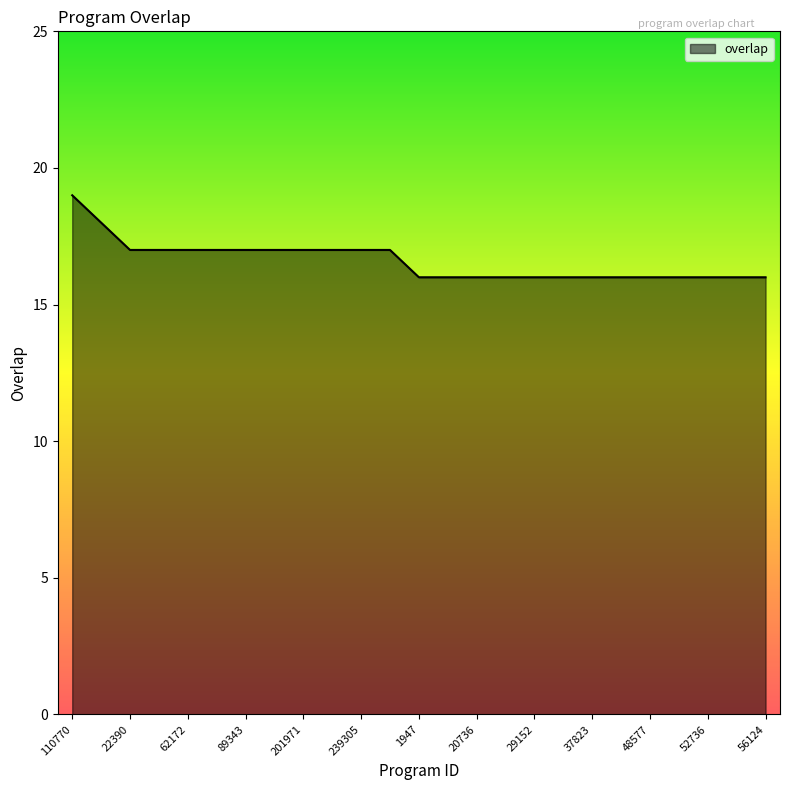

What is the greatest value displayed?

19